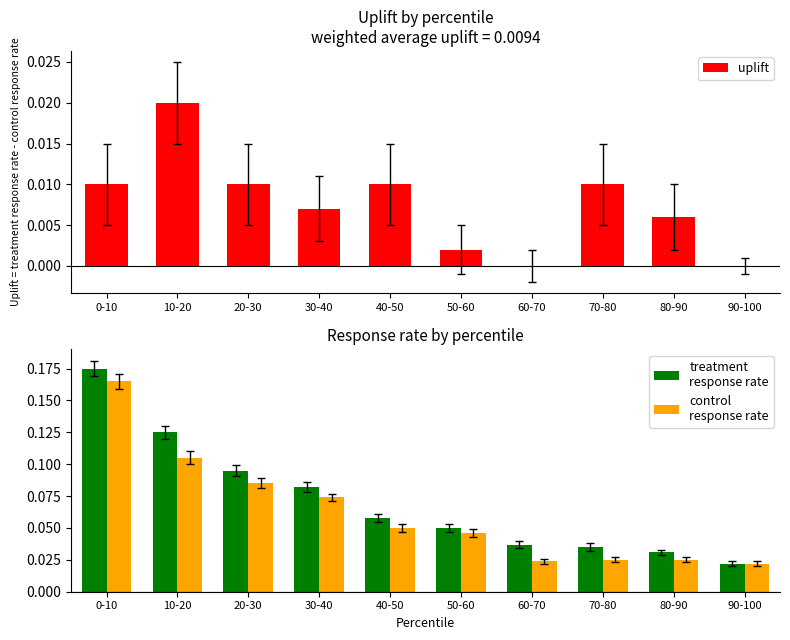

What are all the series names shown in the legend?

uplift, treatment
response rate, control
response rate